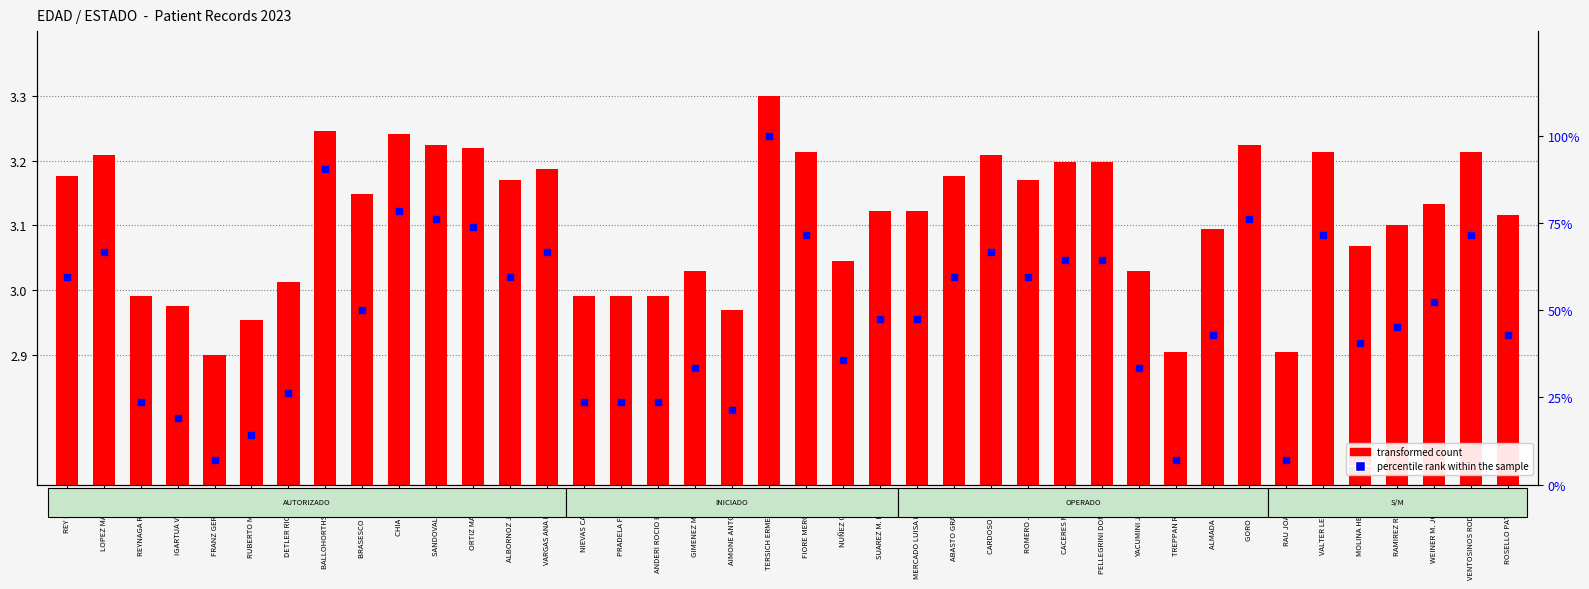

Which series has the widest spread of Y values?

percentile rank within the sample